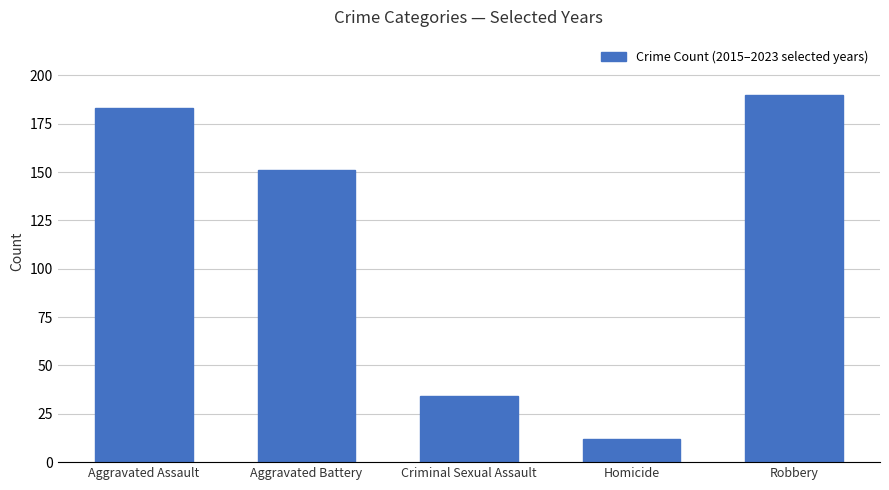

What is the value of the 3rd bar from the left?

34